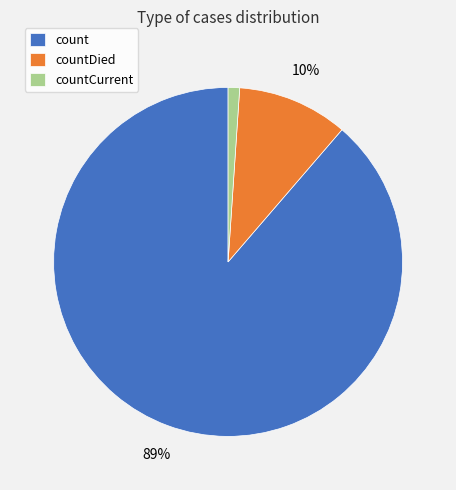

Is there any slice that represents more than half of the pie?

Yes